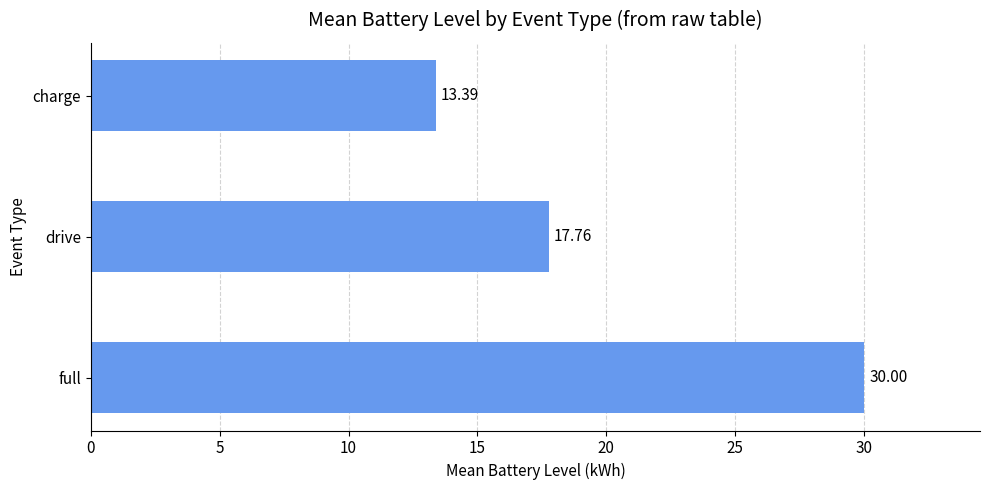

Rank the categories by value from highest to lowest.

full, drive, charge